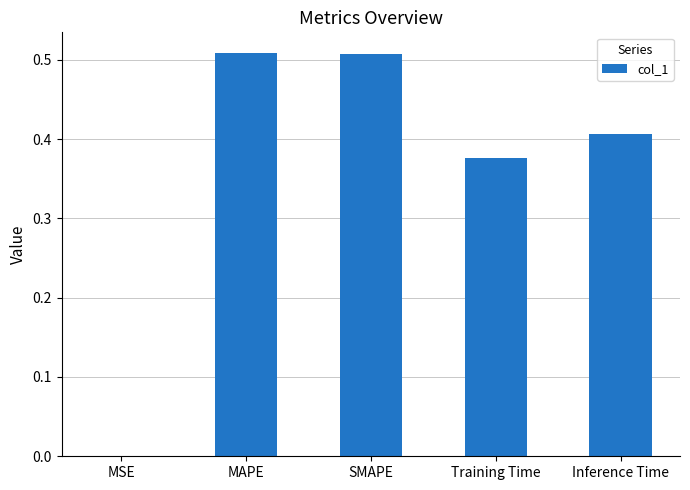

What is the sum of the values at Training Time and MAPE?

0.9